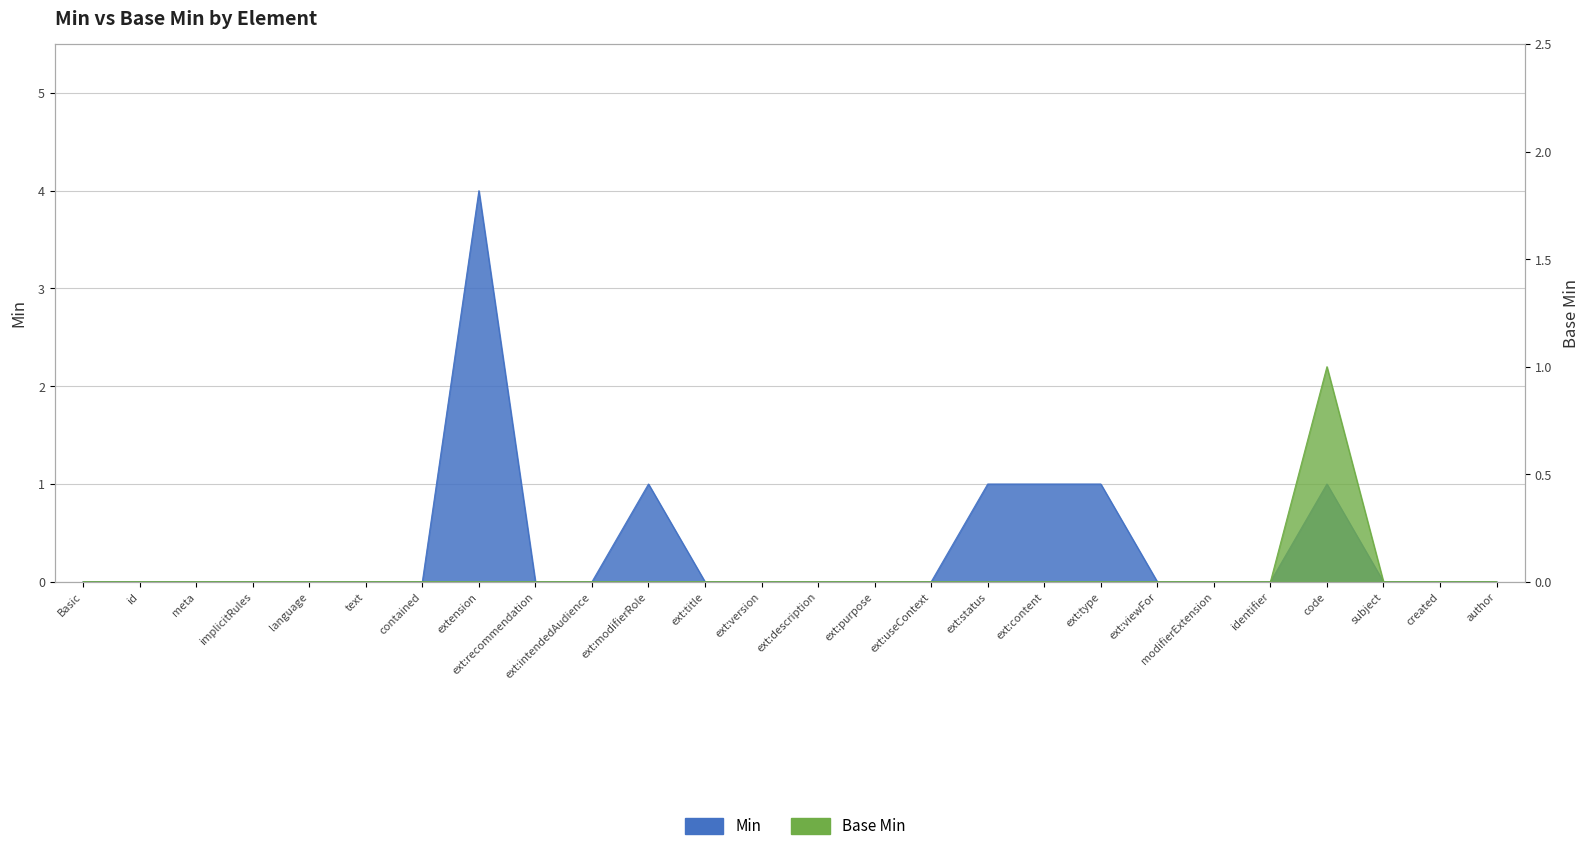

At ext:version, list the series in order from largest to smallest.

Min, Base Min